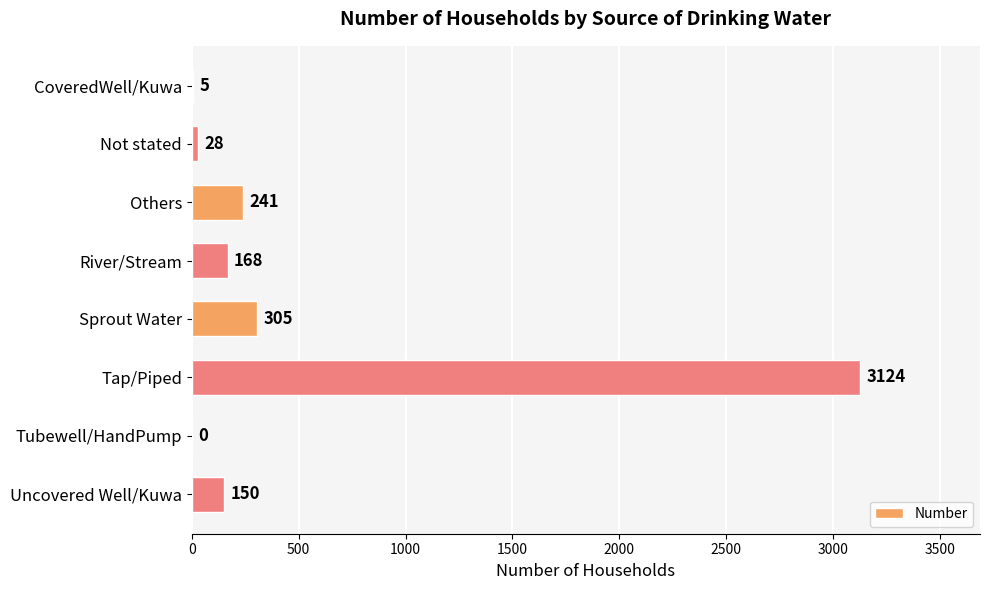

What is the sum of the values at Tap/Piped and Tubewell/HandPump?

3124